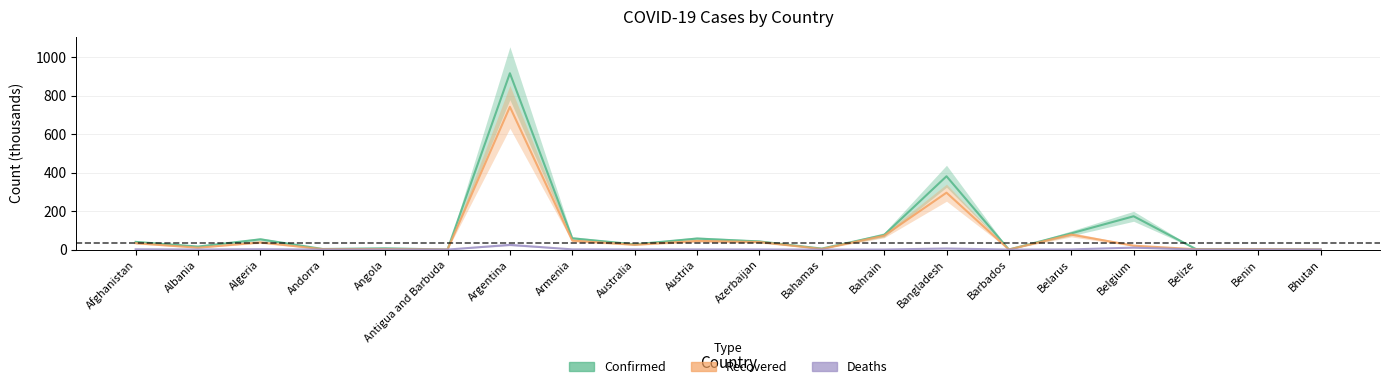

True or false: Deaths and Recovered intersect in this chart.

False